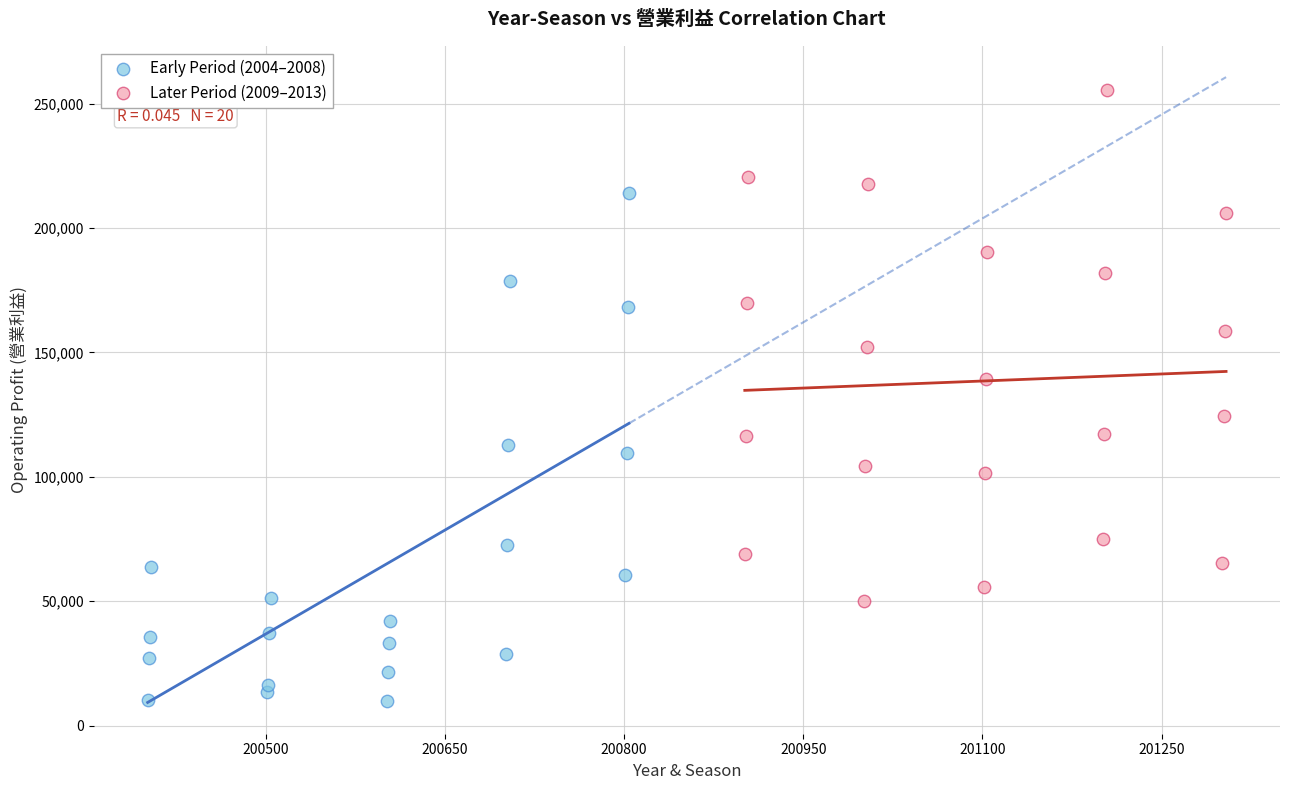

Which series reaches the maximum Y coordinate?

Later Period (2009–2013)